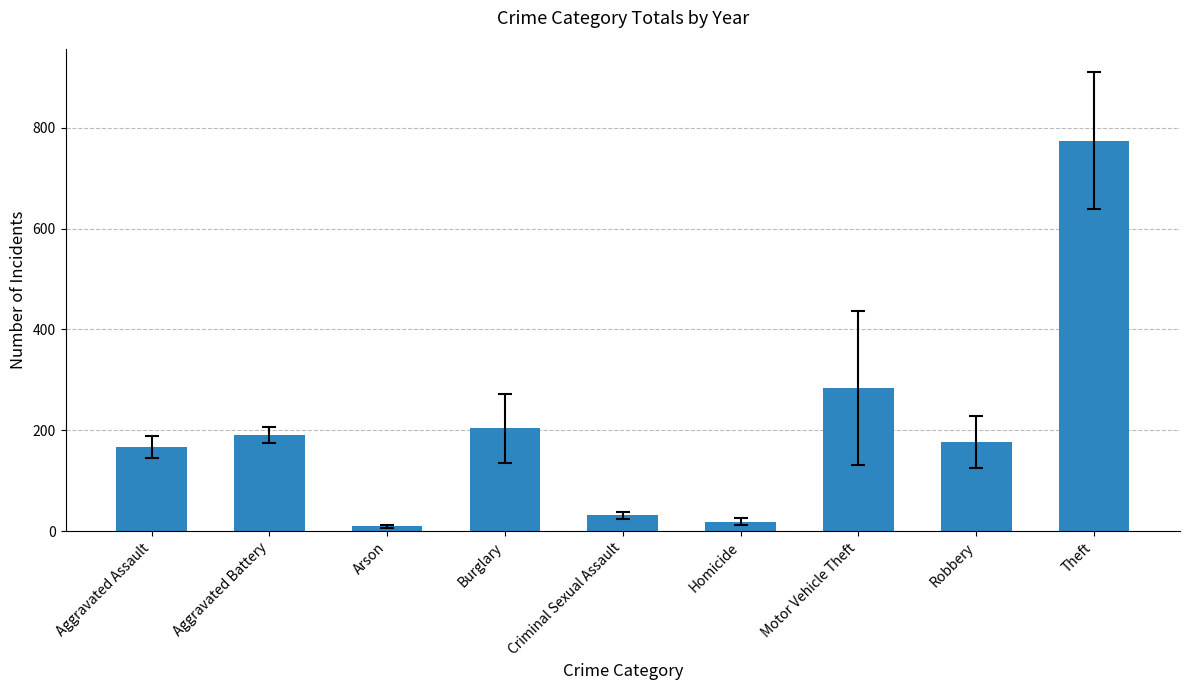

Which category has the highest value across all series?

Theft